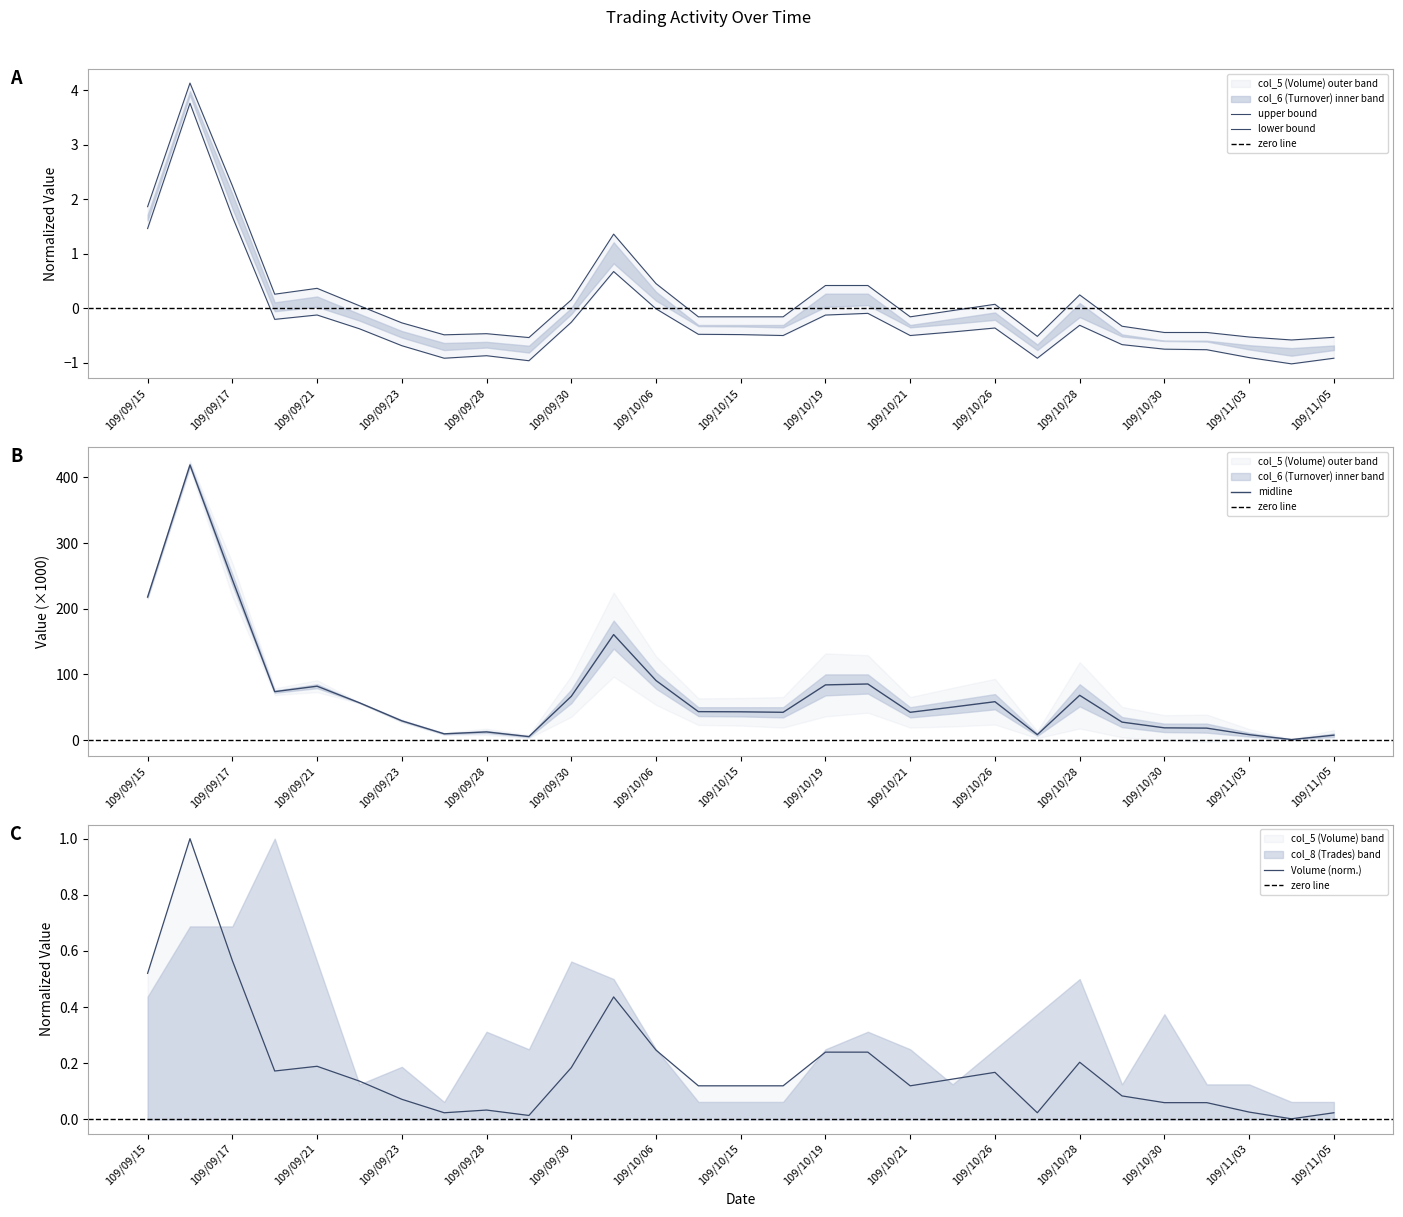

What is the spread (max minus min) of values at 109/09/15?

0.9